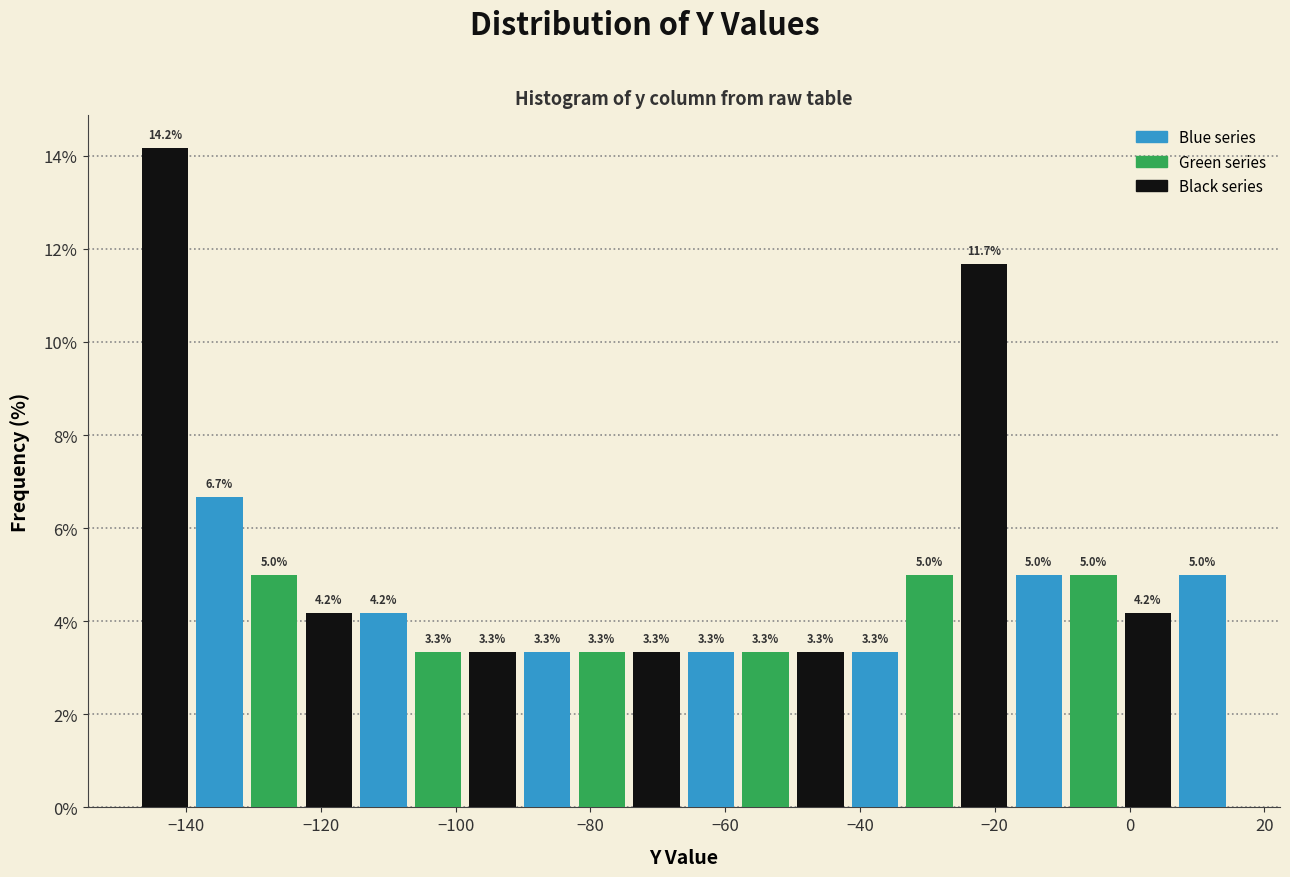

Reading left to right, list every bar in this chart as the range it spans on the x-axis followed by its height. The bar edges are not printed on the chart, so give them approximately, as read against the axis.

-148 to -140: 14.2
-140 to -130: 6.7
-130 to -122: 5.0
-122 to -114: 4.2
-114 to -106: 4.2
-106 to -98: 3.3
-98 to -90: 3.3
-90 to -82: 3.3
-82 to -74: 3.3
-74 to -66: 3.3
-66 to -58: 3.3
-58 to -50: 3.3
-50 to -42: 3.3
-42 to -34: 3.3
-34 to -26: 5.0
-26 to -18: 11.7
-18 to -10: 5.0
-10 to -2: 5.0
-2 to 6: 4.2
6 to 14: 5.0